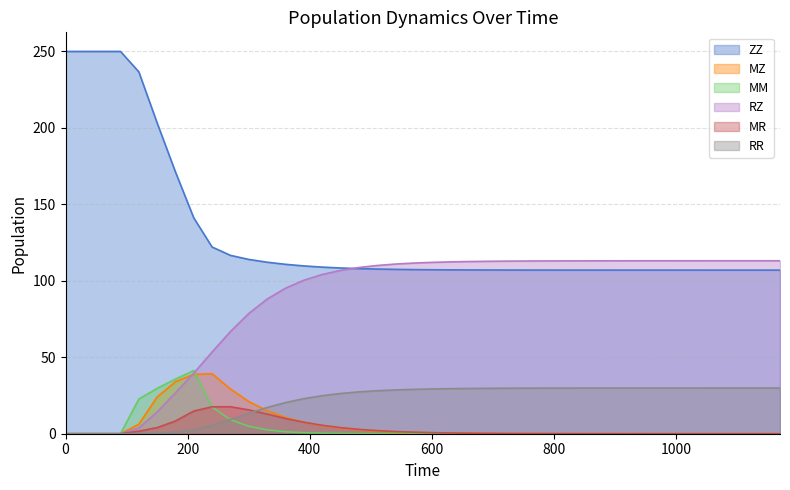

What is the difference between the highest and lowest values at 1140?

113.1